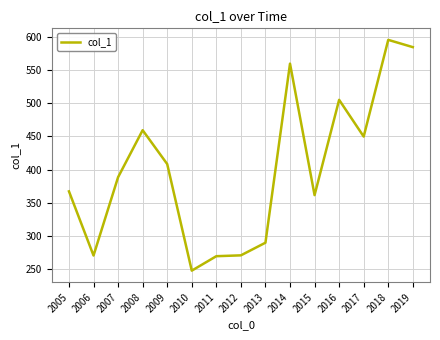

Does the chart have visible grid lines?

Yes